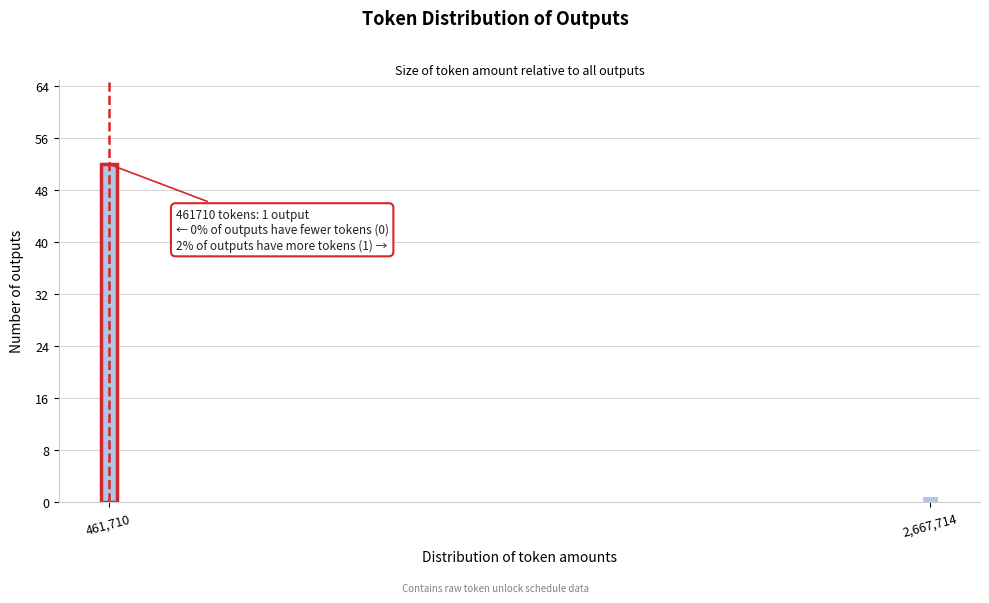

Reading left to right, transcribe all the data shown in this chart.

52	1